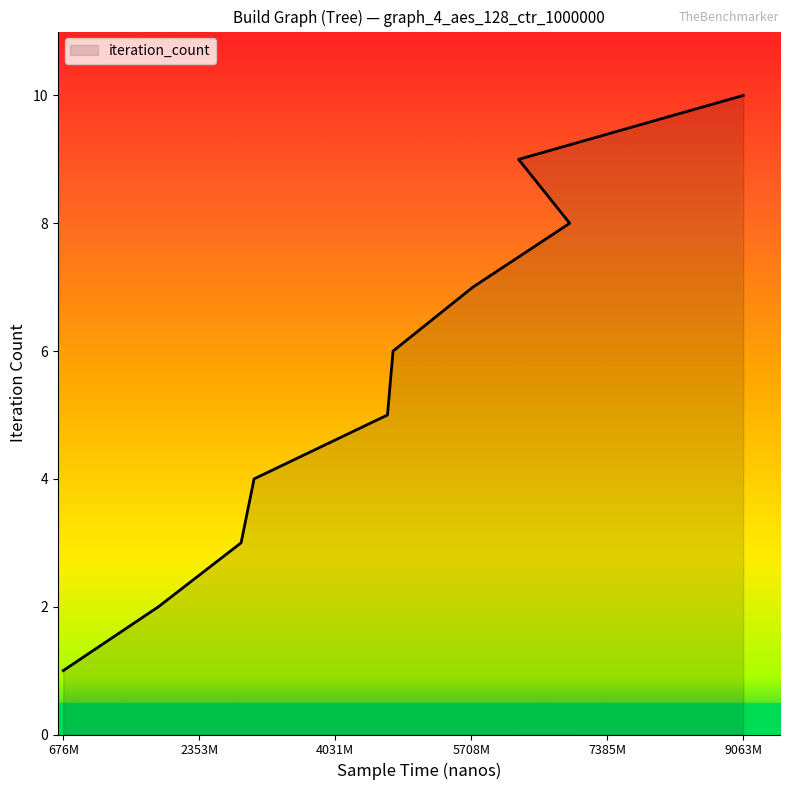

What is the value of the 9th point from the left?

9